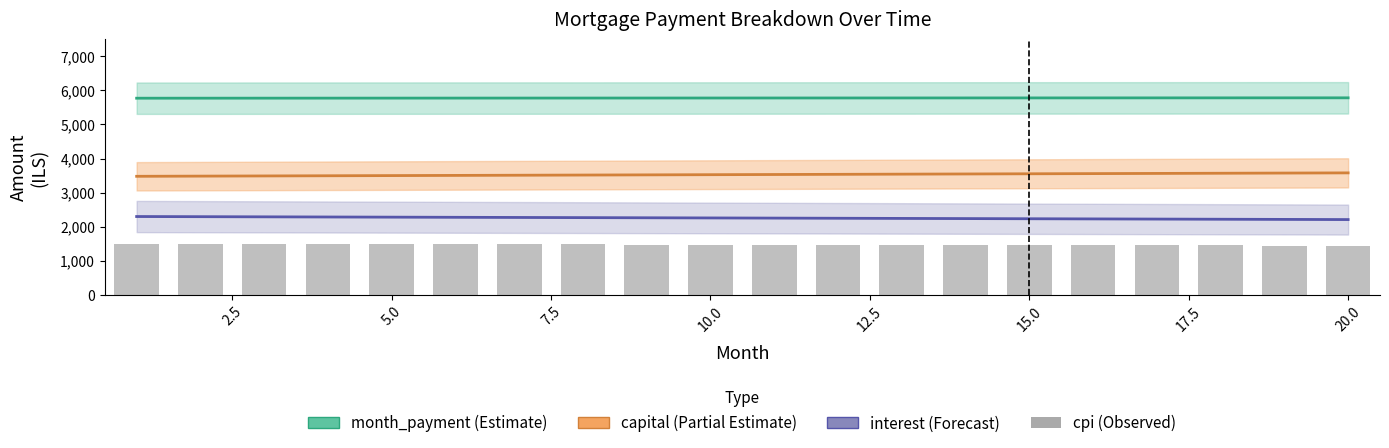

What value does the interest (Forecast) series have at 13?

2234.6